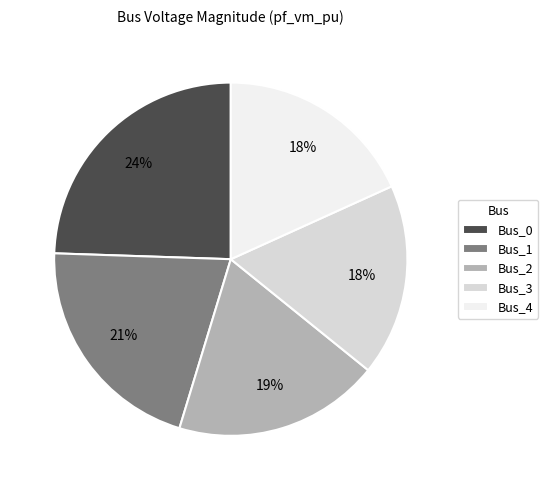

Count the number of slices in the pie.

5